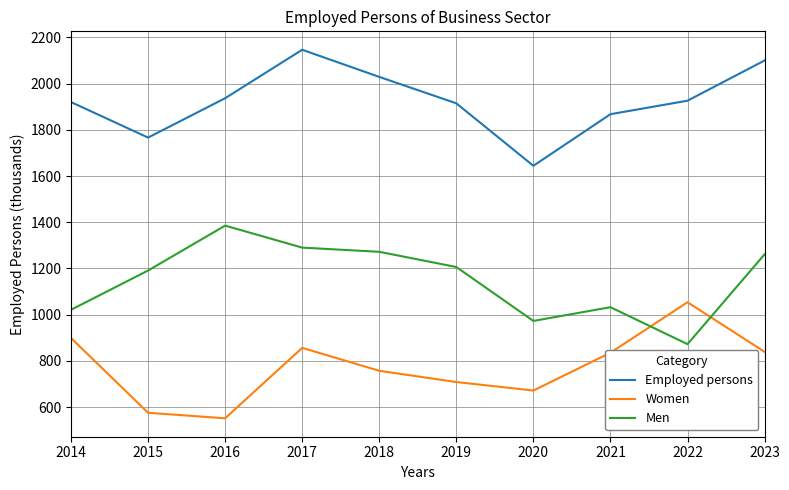

What is the minimum value shown in the chart?

551.4